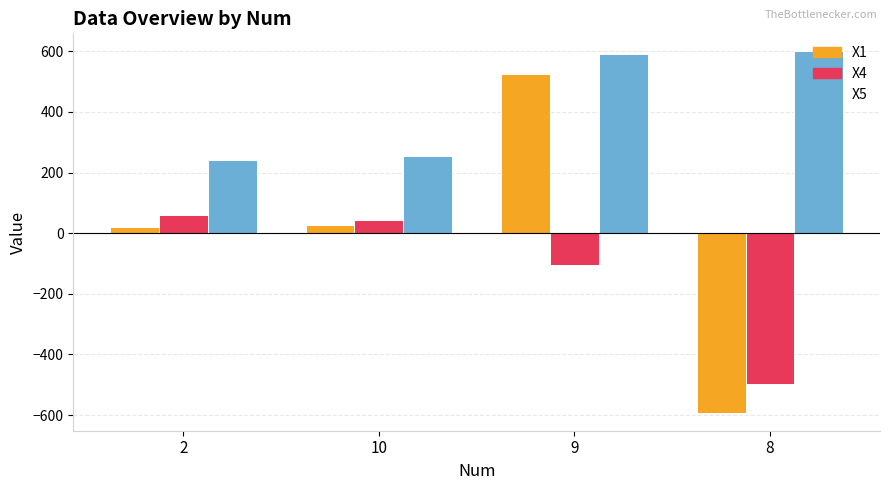

What are all the series names shown in the legend?

X1, X4, X5